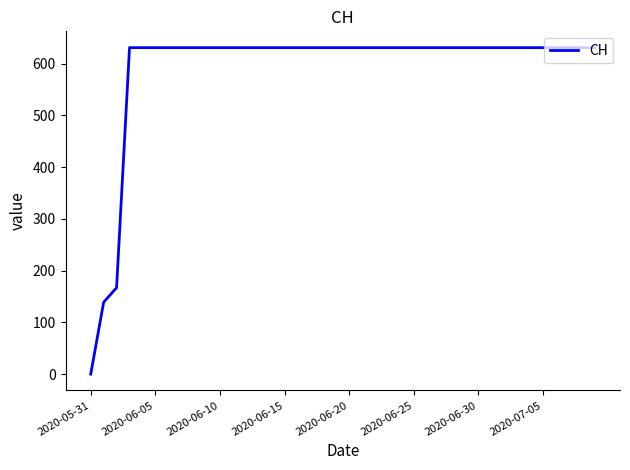

What is the greatest value displayed?

631